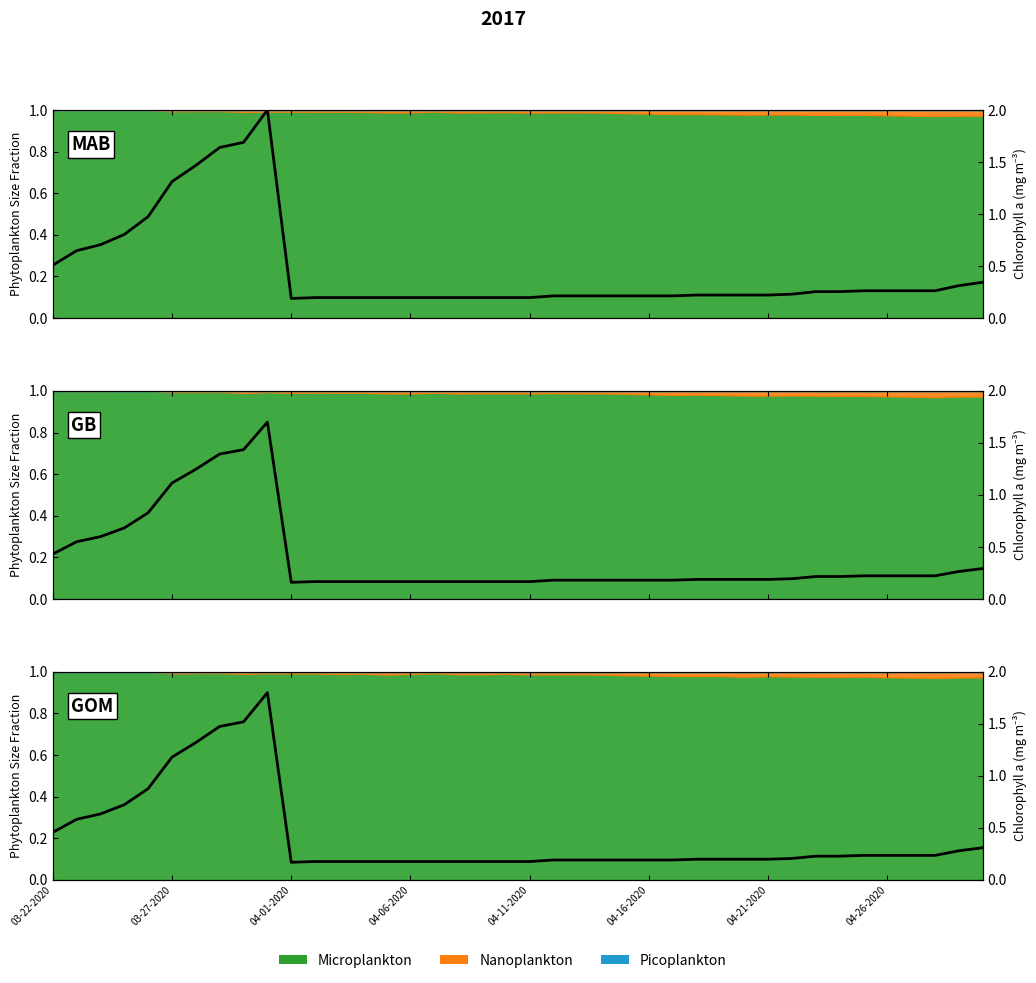

What is the sum of all values?

16.7